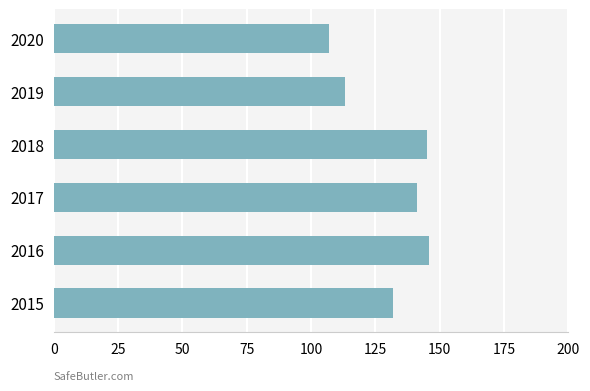

How many series are shown in this chart?

1